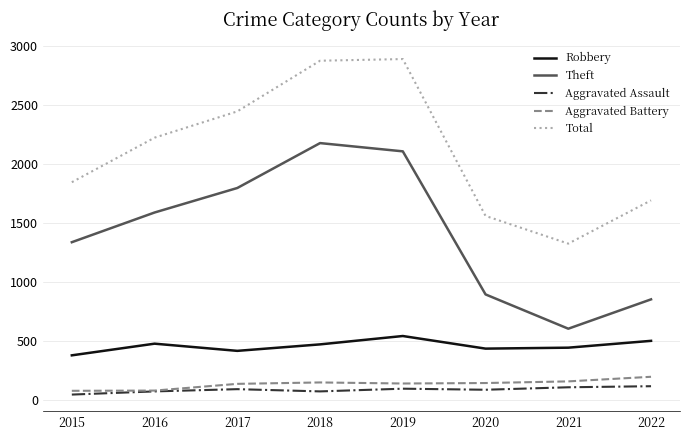

True or false: Robbery has a value of 433 at 2020.

True